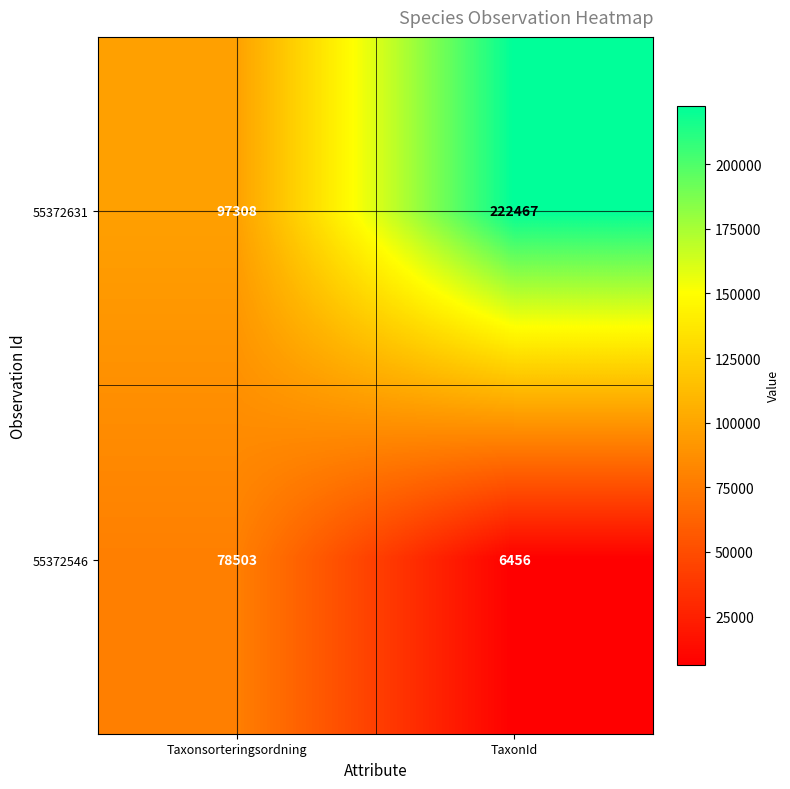

At which category is the sum across all series the highest?

TaxonId